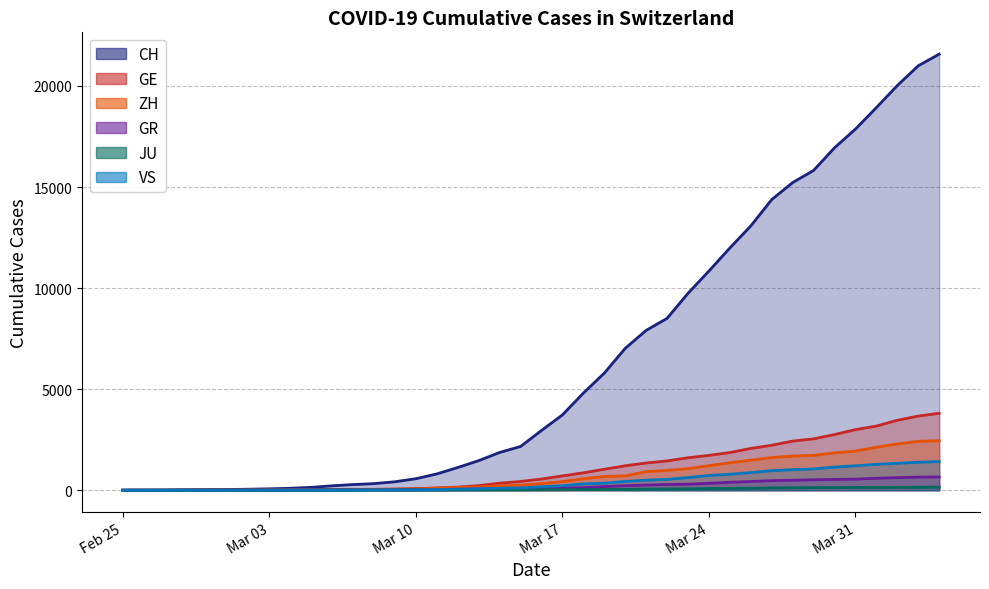

At how many categories does at least one series exceed 19640?

3